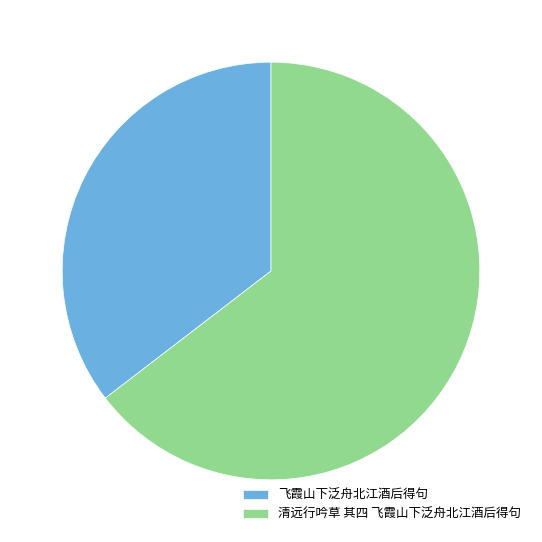

Rank the categories by value from highest to lowest.

清远行吟草 其四 飞霞山下泛舟北江酒后得句, 飞霞山下泛舟北江酒后得句